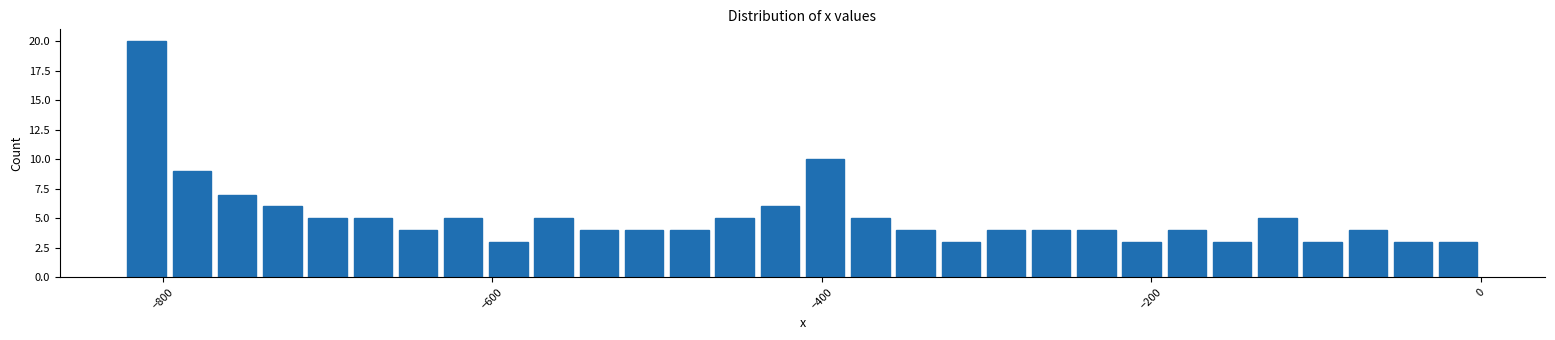

Read against the x-axis, roughly where is the centre of the tallest bar?

-800